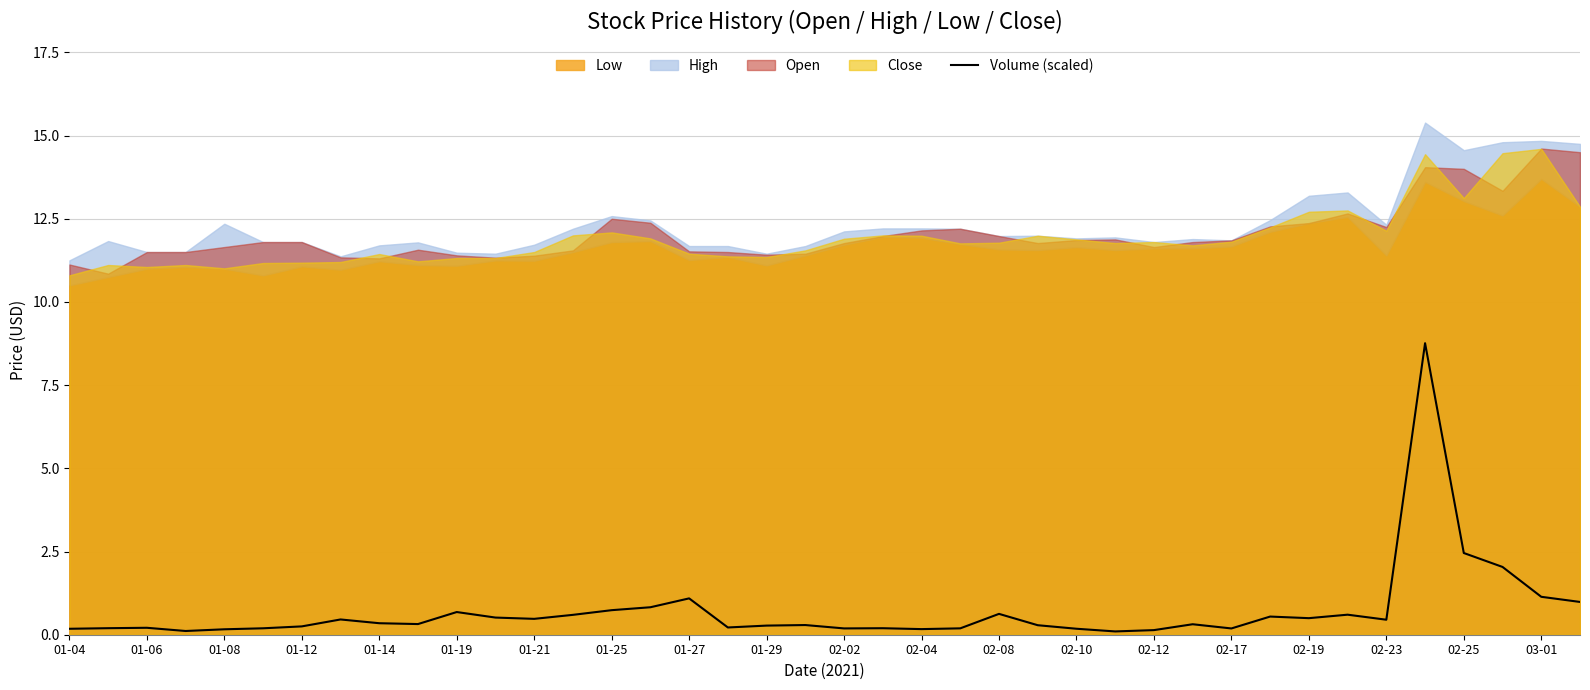

The Volume (scaled) series shows 0.6 at 02-08. True or false?

True